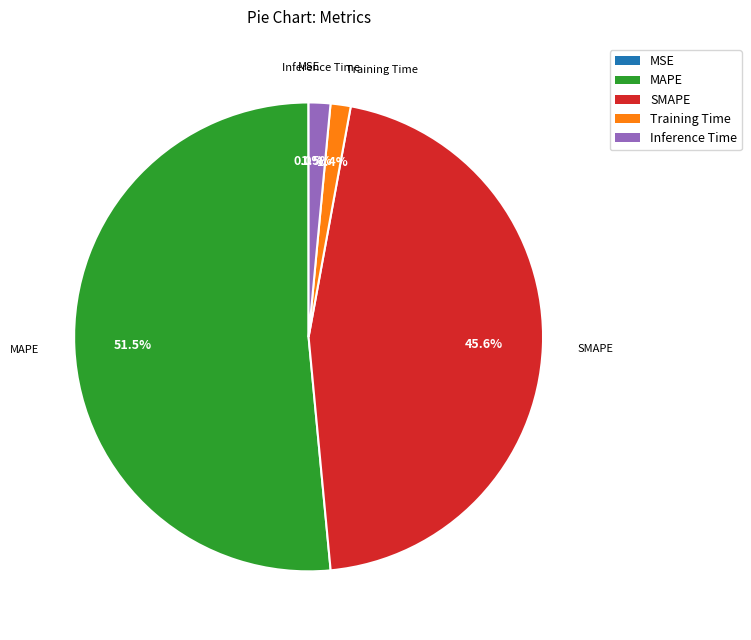

What is the total percentage of SMAPE and Training Time?

47.0%